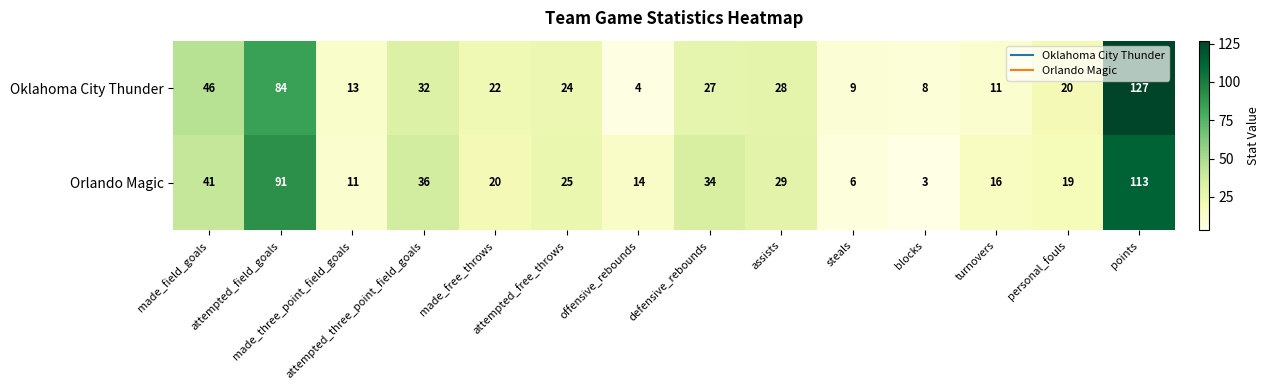

What is the greatest value displayed?

127